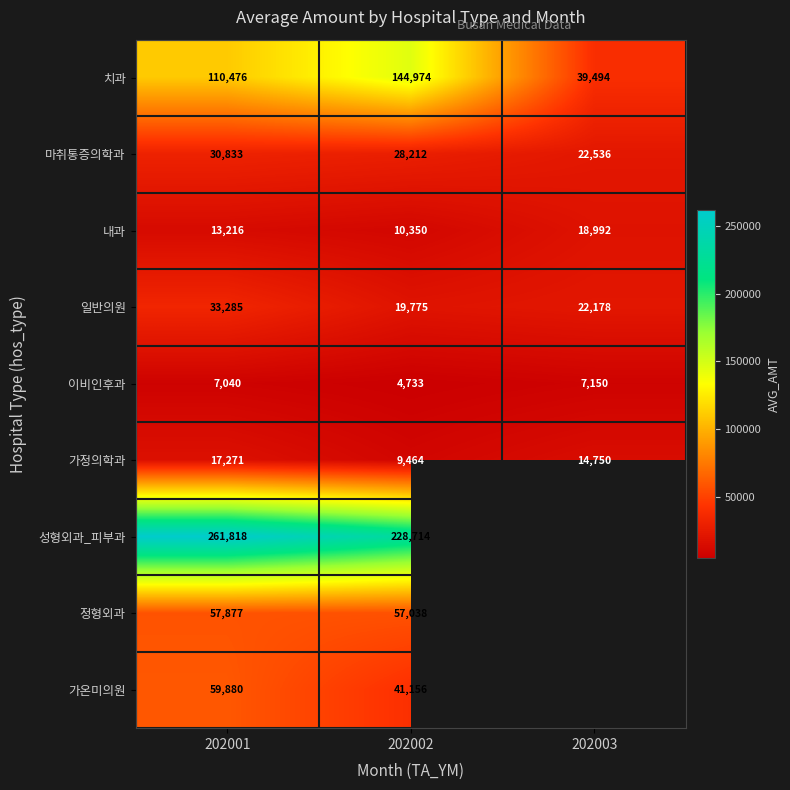

Which label corresponds to the smallest value in the chart?

202002